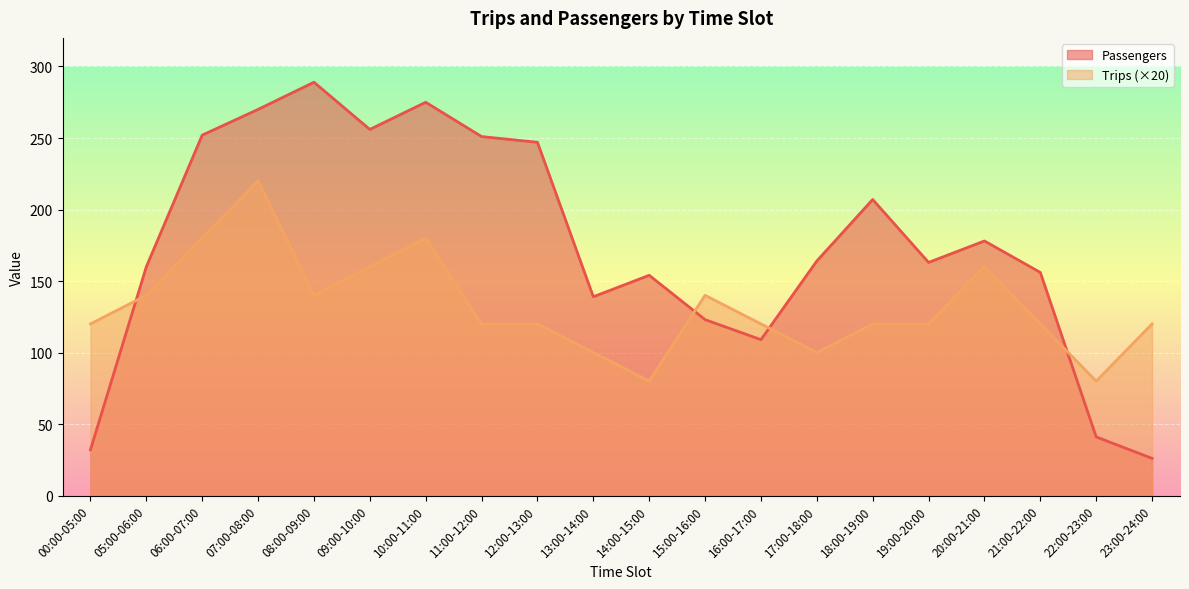

Count the number of categories in the chart.

20